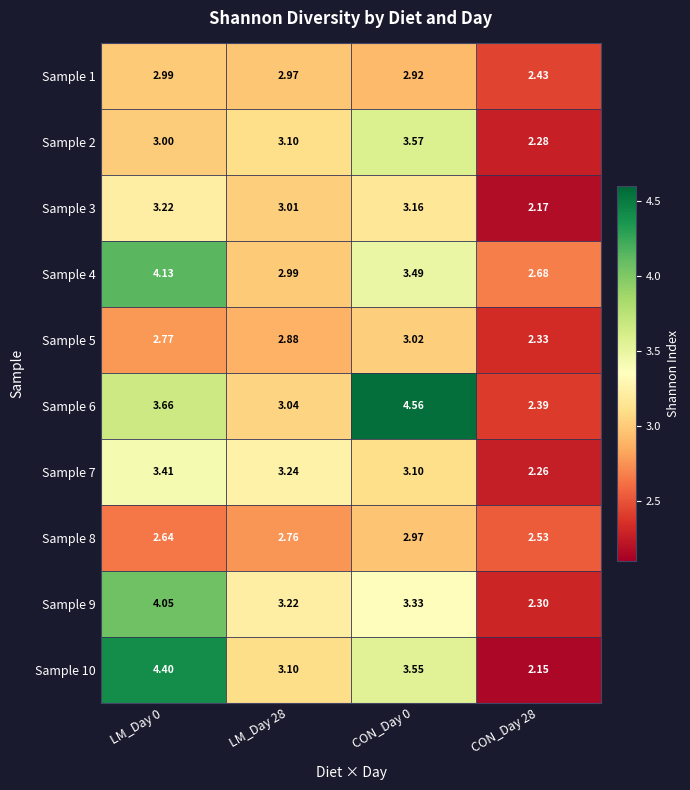

At which category is the sum across all series the highest?

LM_Day 0